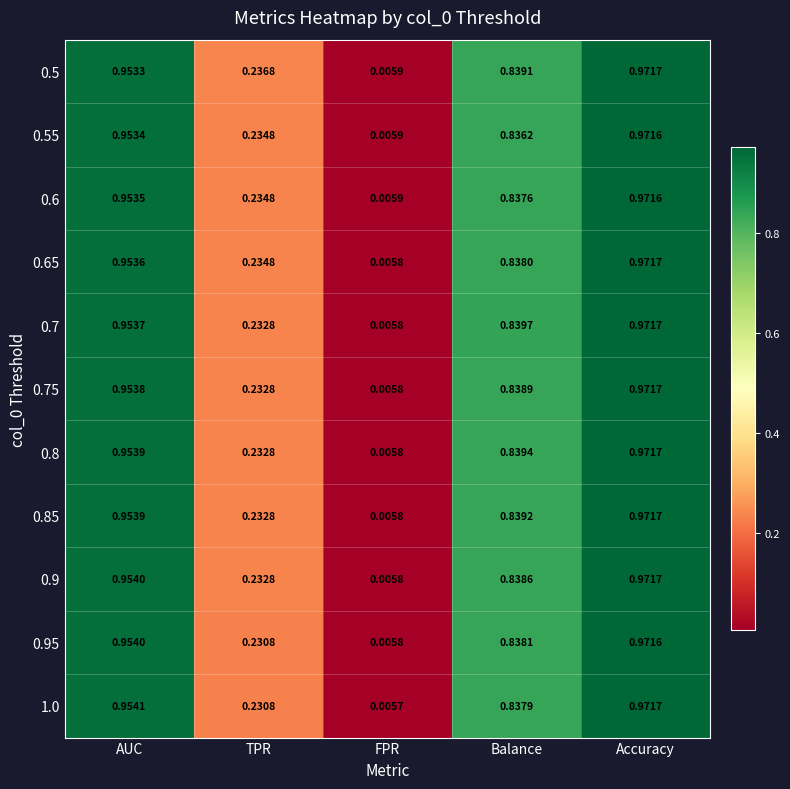

Where is 0.8 nearest to the value 0?

FPR